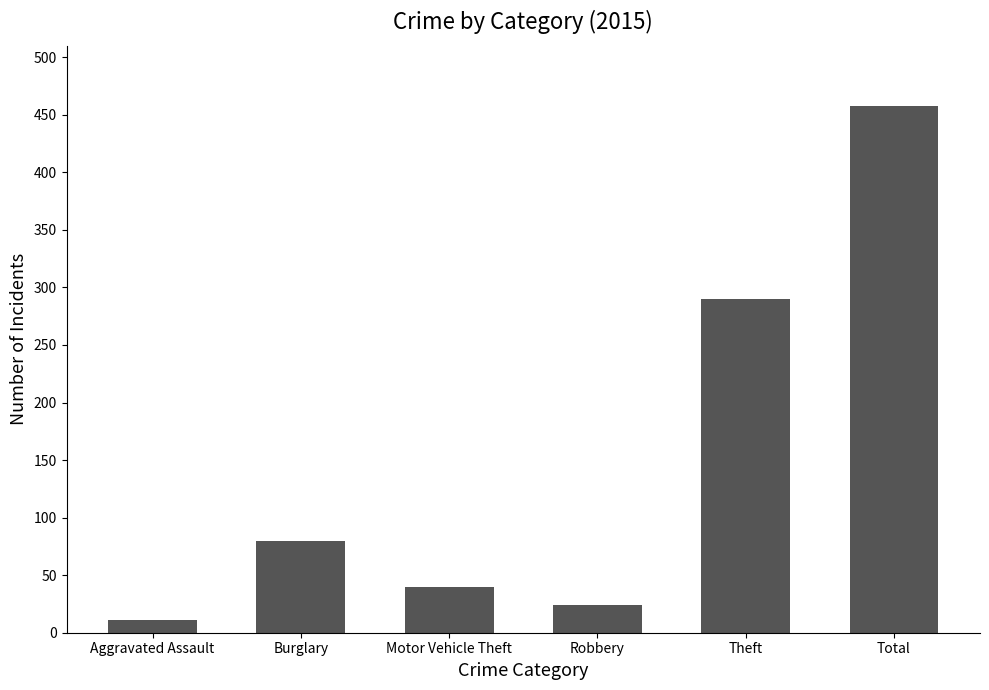

What is the smallest value displayed?

11